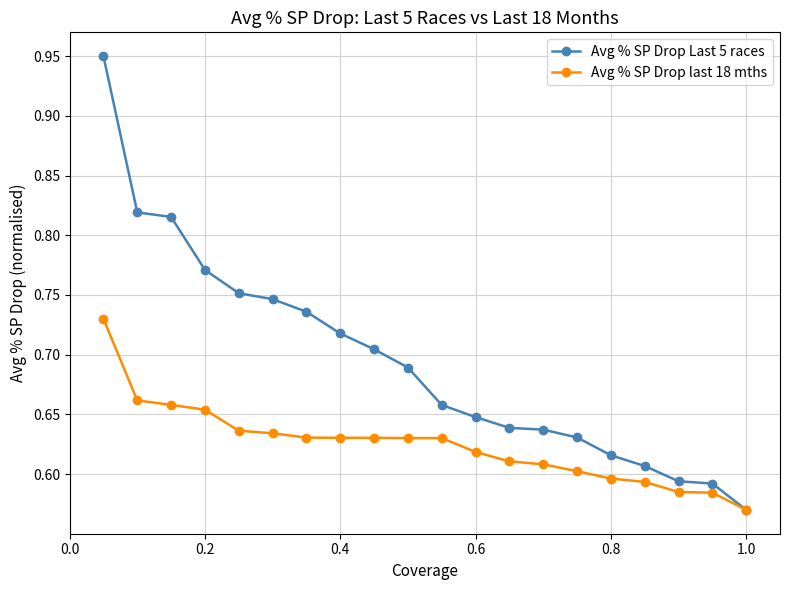

Which series has the largest total across all categories?

Avg % SP Drop Last 5 races